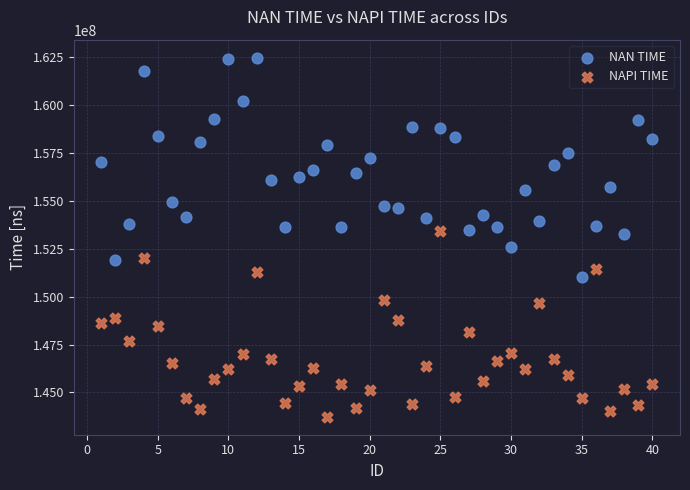

What is the X range (max minus min) for the scatter plot?

39